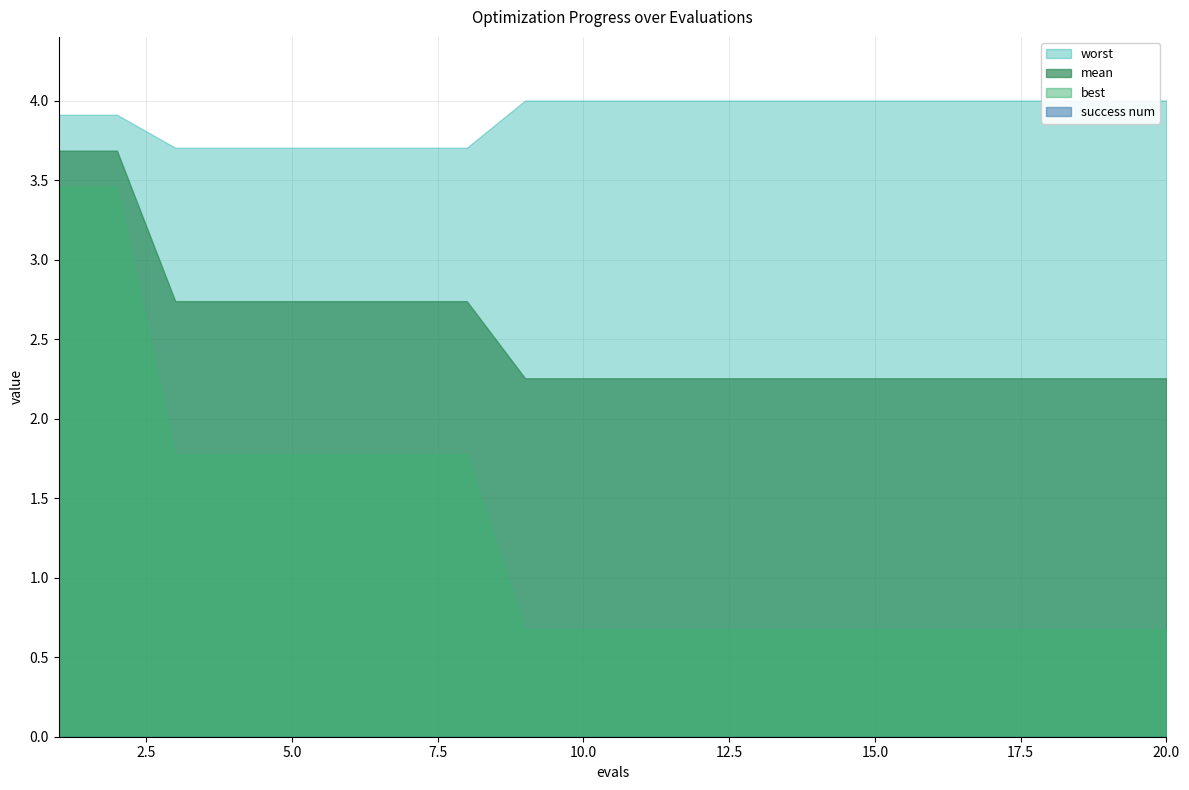

List the series in order of their overall mean, lowest first.

success num, best, mean, worst